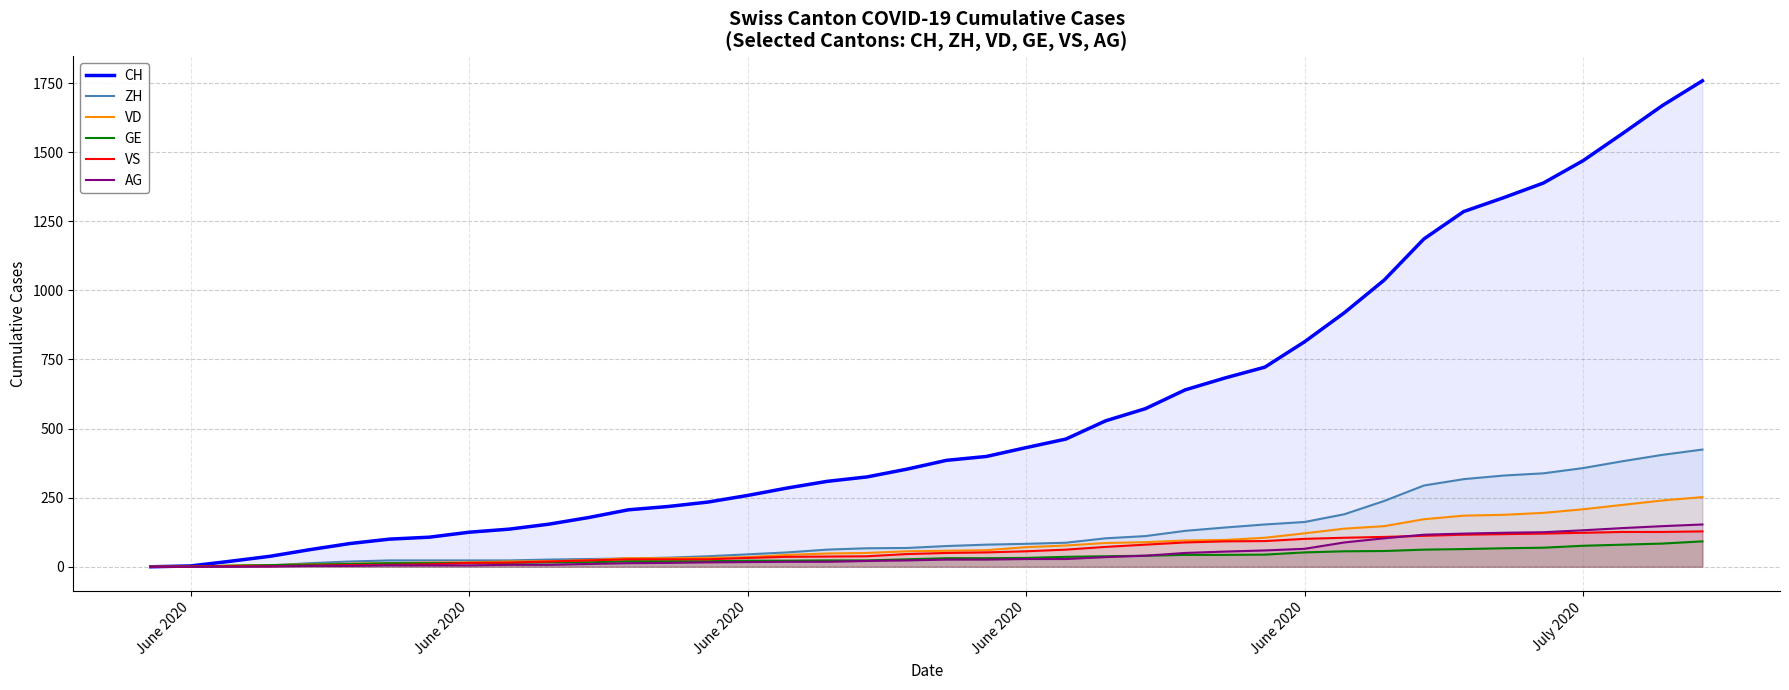

What are all the series names shown in the legend?

CH, ZH, VD, GE, VS, AG